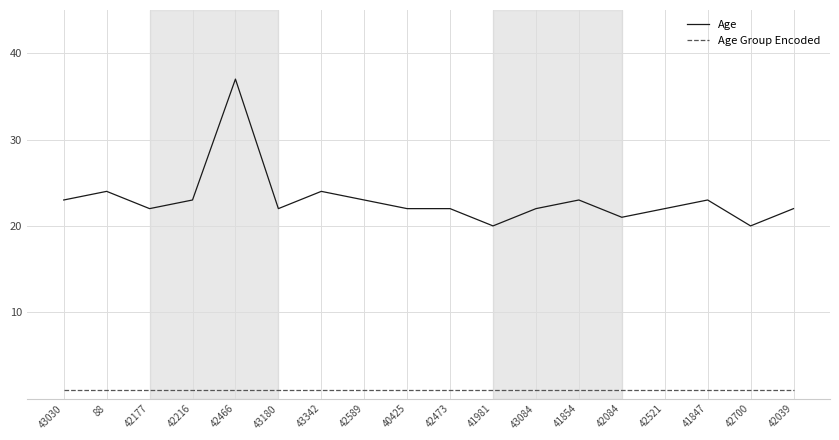

Does the chart have visible grid lines?

Yes